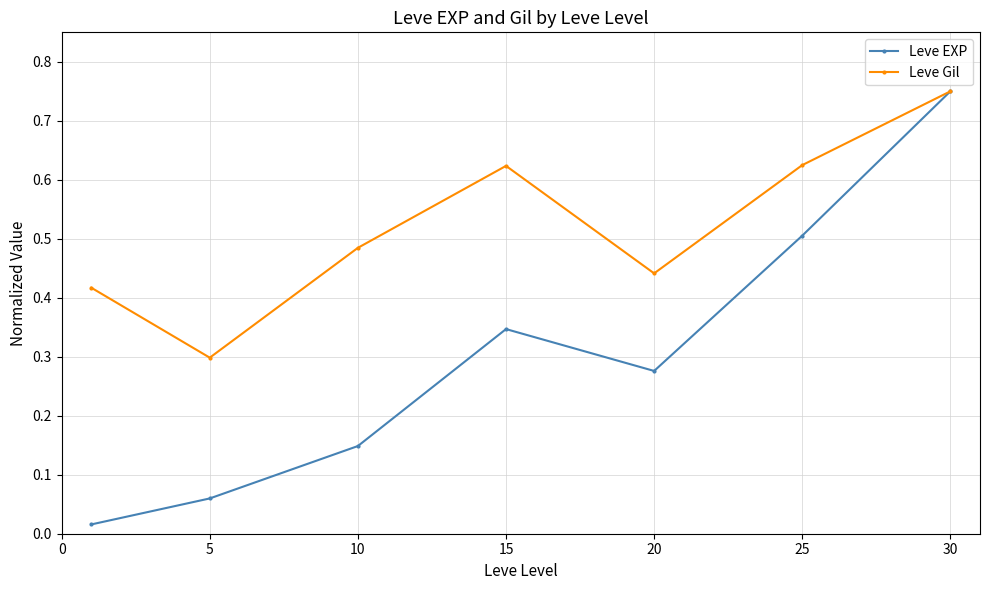

In Leve Gil, how many points are lower than both neighbors (excluding endpoints)?

2